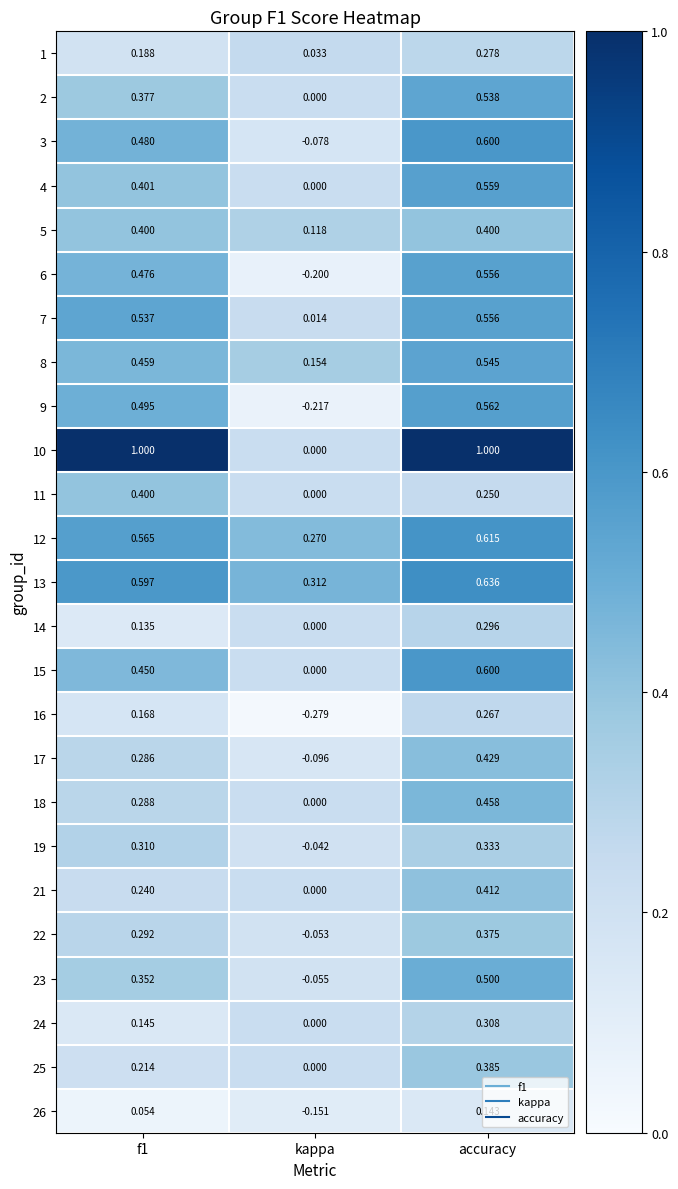

Which category has the lowest value in the 10 series?

kappa